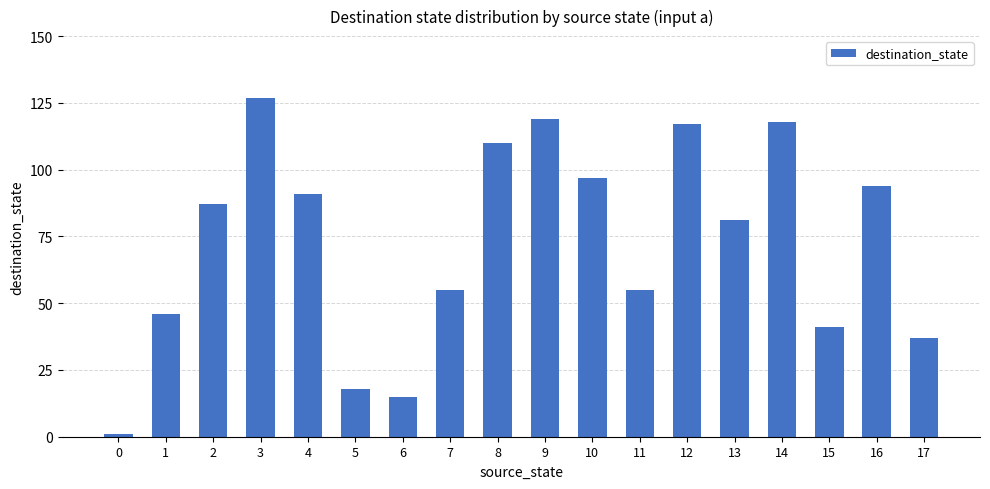

What value does the data have at 7, to the nearest 5?

55